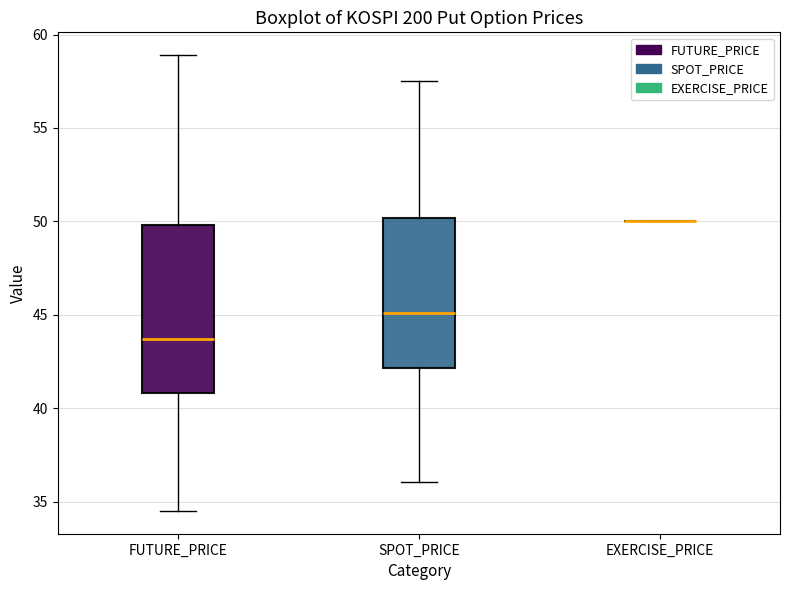

Reading left to right, transcribe this box plot: for each box, give where its median line is, the range the box spans, and where its two whiskers end, as read against the y-axis. The values are not printed on the chart, so give them approximately, as read against the axis.

FUTURE_PRICE: median 43.5, box 41.0 to 50.0, whiskers 34.5 to 59.0
SPOT_PRICE: median 45.0, box 42.0 to 50.0, whiskers 36.0 to 57.5
EXERCISE_PRICE: box collapsed to a line at 50.0, whiskers 50.0 to 50.0